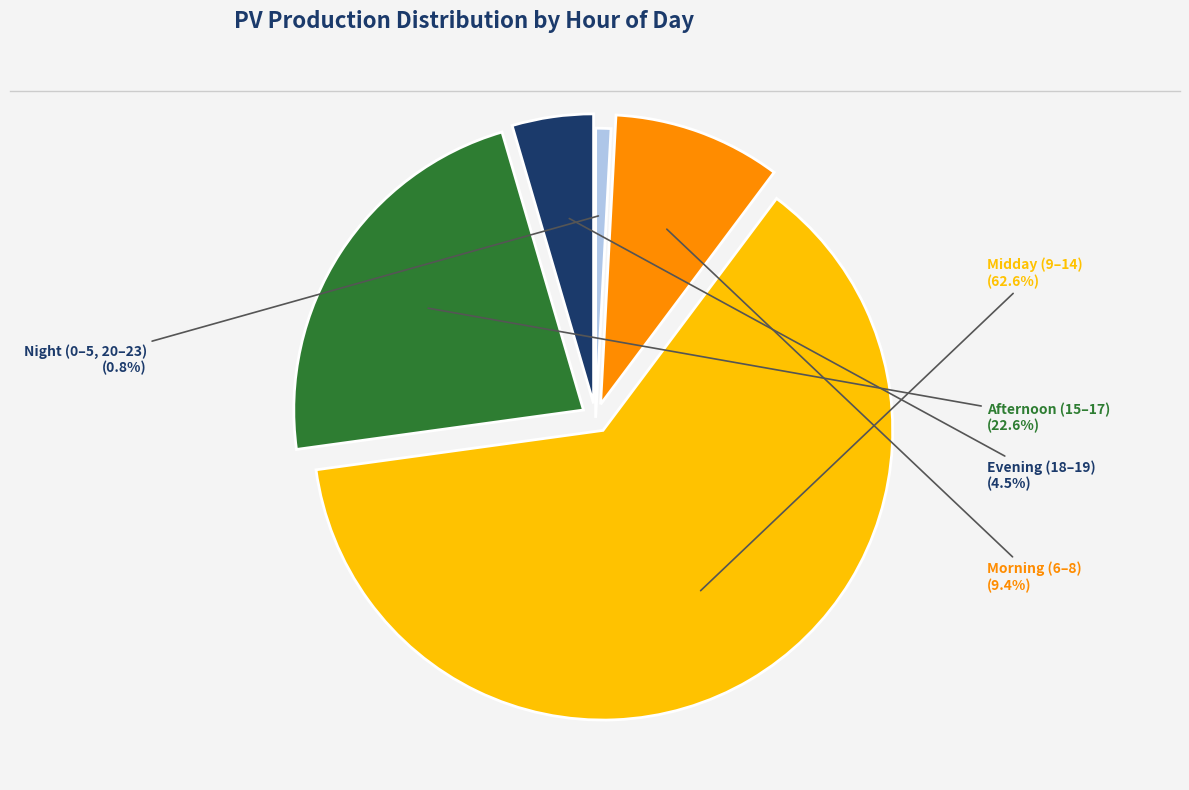

Is there any slice that represents more than half of the pie?

Yes